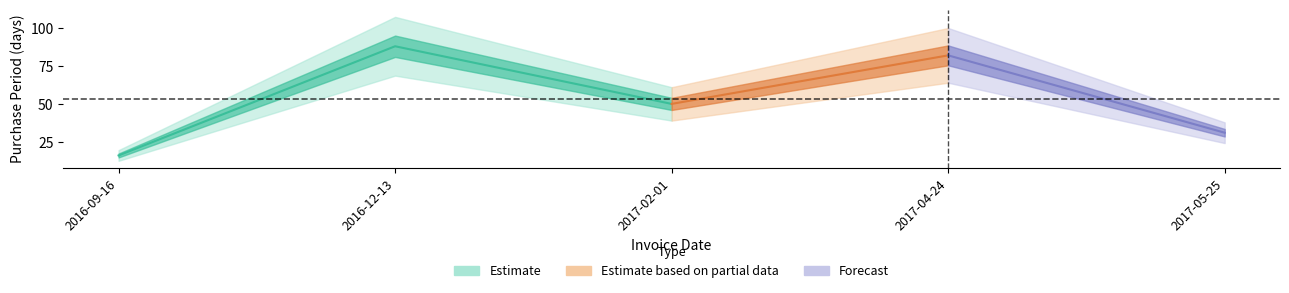

True or false: the data has more than 1 interior local peaks.

True